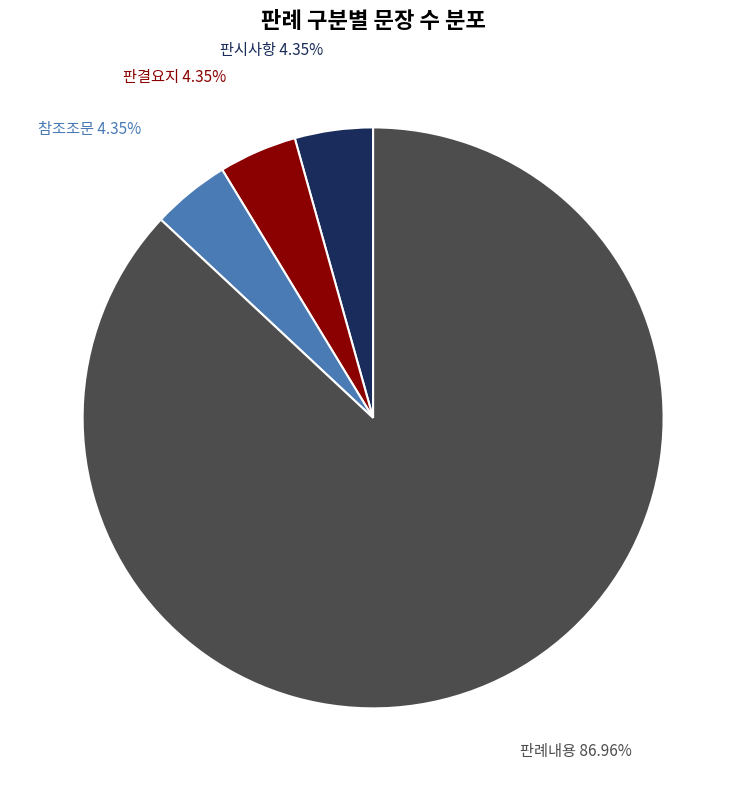

Does any single category account for the majority?

Yes